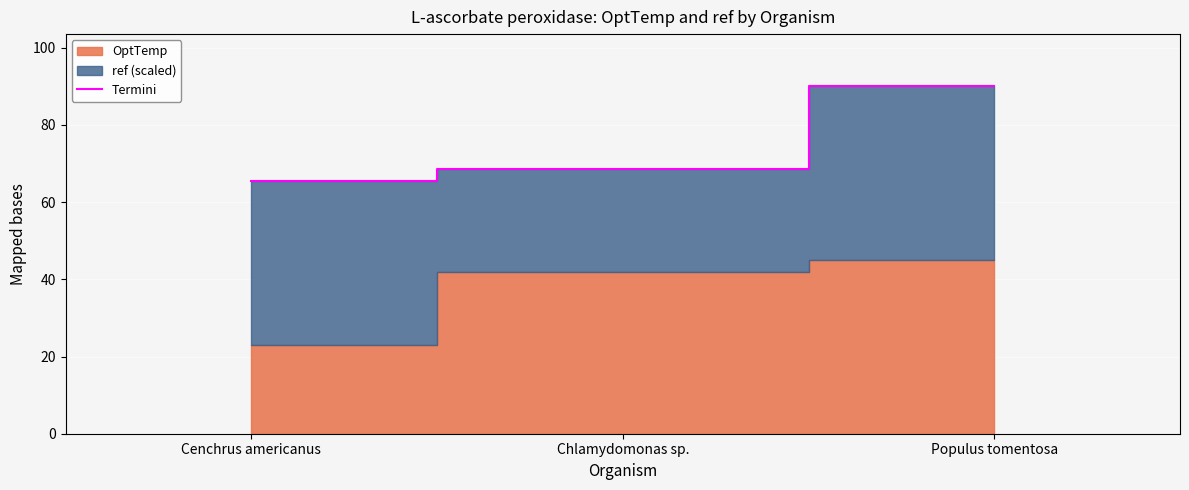

What is the highest value of the Termini series?

90.0